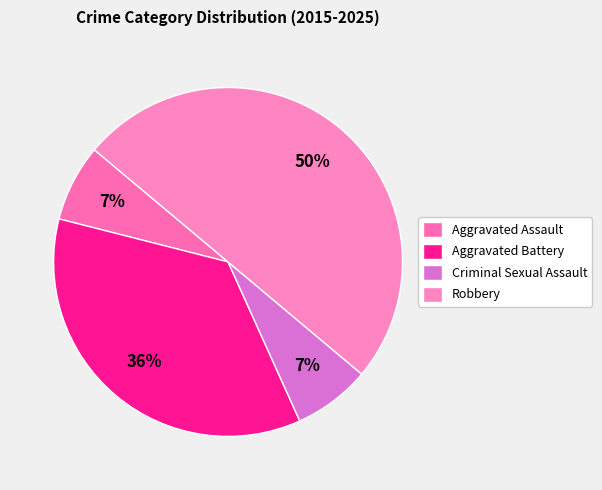

What percentage is NOT represented by Criminal Sexual Assault?

92.9%